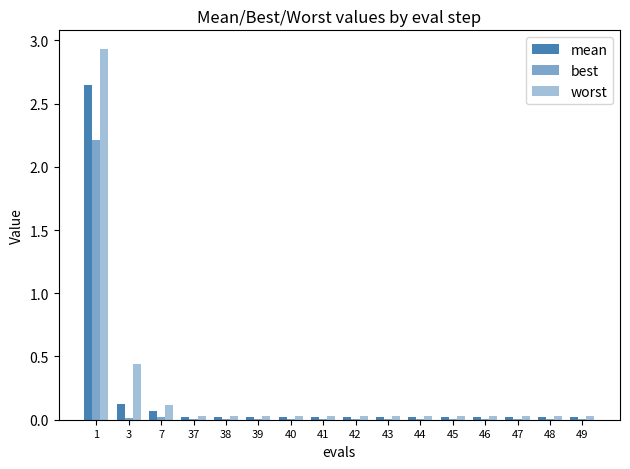

Between 38 and 48, which series saw the biggest shift?

mean